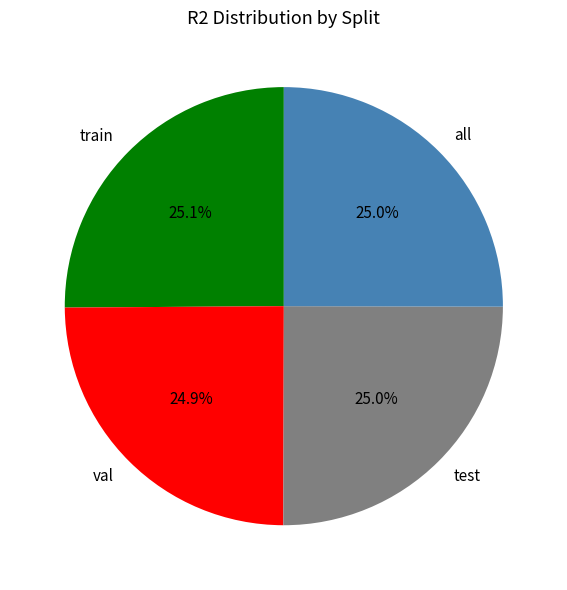

Is there any slice that represents more than half of the pie?

No